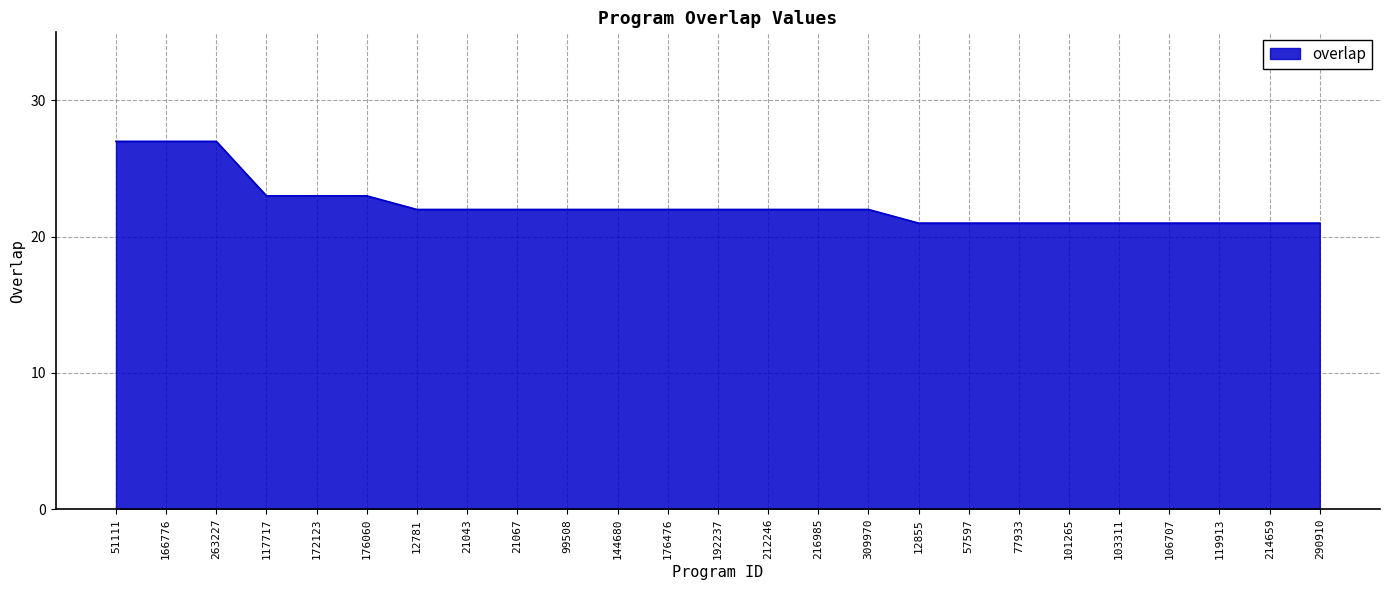

Reading left to right, what are all the values shown in this chart?

51111=27	166776=27	263227=27	117717=23	172123=23	176060=23	12781=22	21043=22	21067=22	99508=22	144680=22	176476=22	192237=22	212246=22	216985=22	309970=22	12855=21	57597=21	77933=21	101265=21	103311=21	106707=21	119913=21	214659=21	290910=21